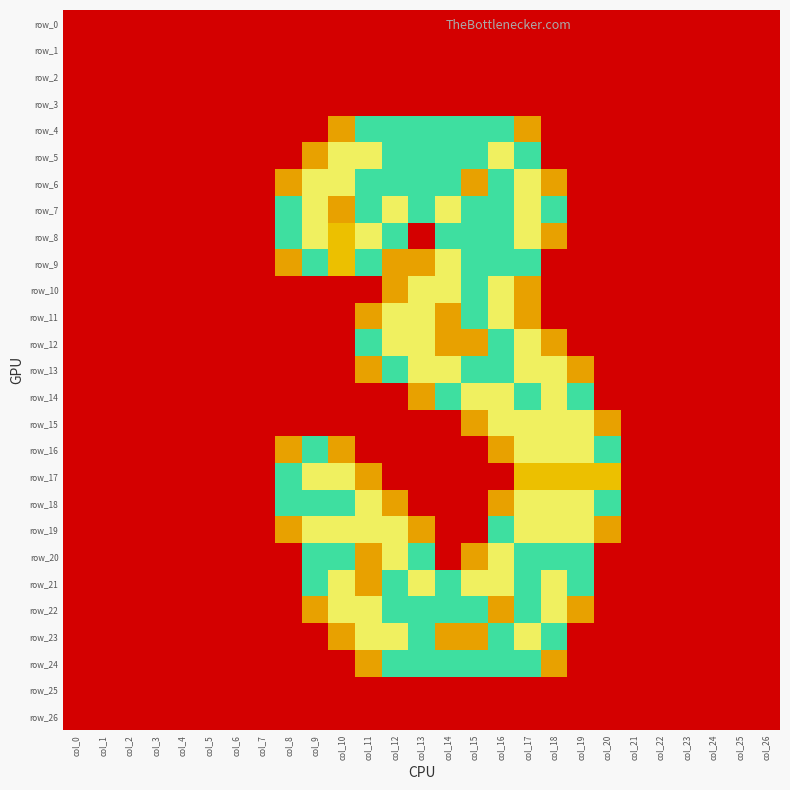

How many data points does each series have?

27